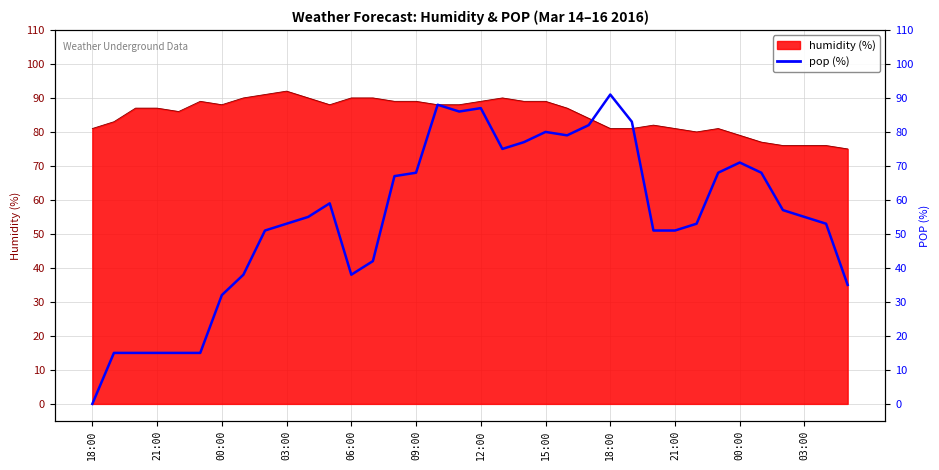

Does the chart display data point markers on the line(s)?

No